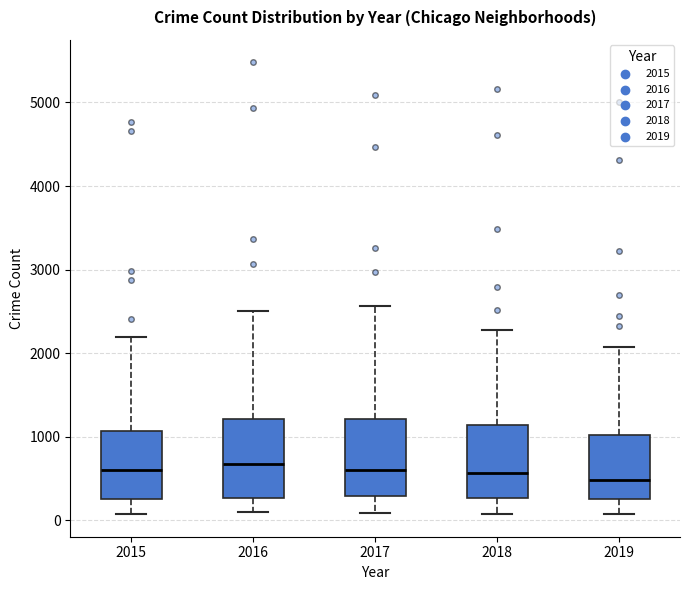

Where is the lower edge of the box at x = 2018 on the y-axis? The values are not printed on the chart, so give them approximately, as read against the axis.

300